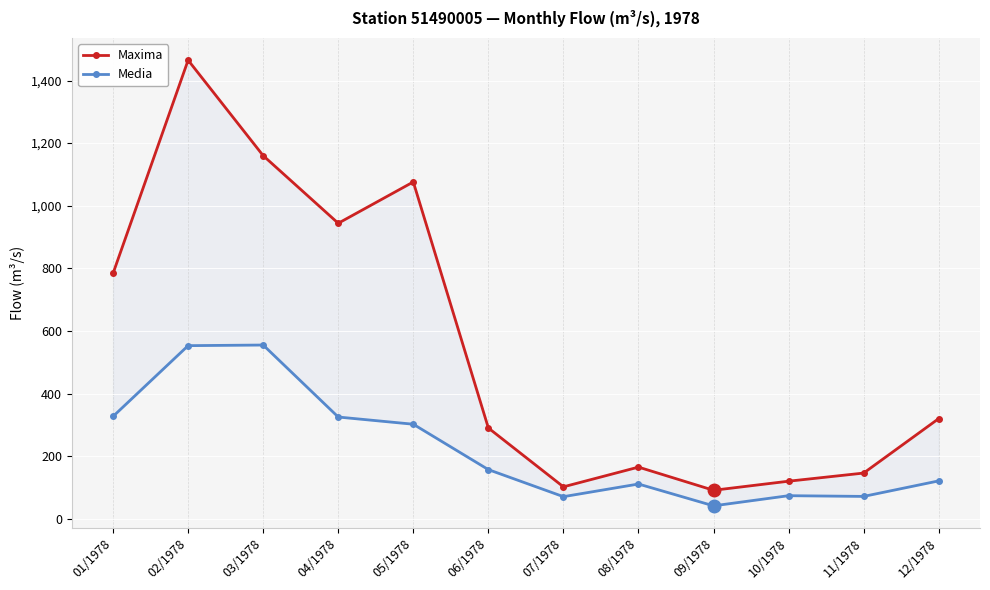

Reading left to right, transcribe all the data shown in this chart.

Maxima: 01/1978=784.0	02/1978=1465.0	03/1978=1160.0	04/1978=944.0	05/1978=1076.0	06/1978=290.0	07/1978=102.0	08/1978=165.0	09/1978=91.0	10/1978=120.0	11/1978=146.0	12/1978=320.0
Media: 01/1978=327.0	02/1978=553.0	03/1978=555.0	04/1978=325.0	05/1978=302.0	06/1978=157.0	07/1978=70.6	08/1978=111.0	09/1978=41.3	10/1978=73.7	11/1978=71.4	12/1978=121.0